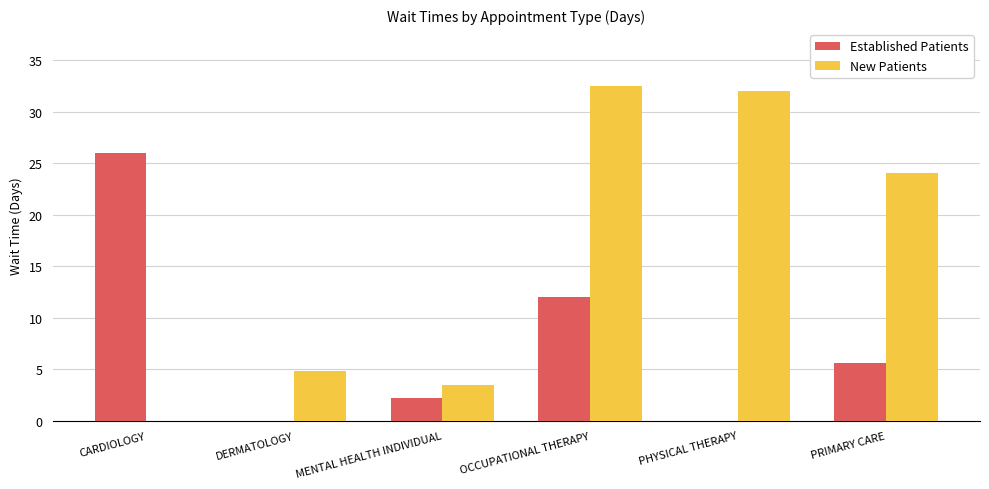

What is the maximum value for Established Patients?

26.0